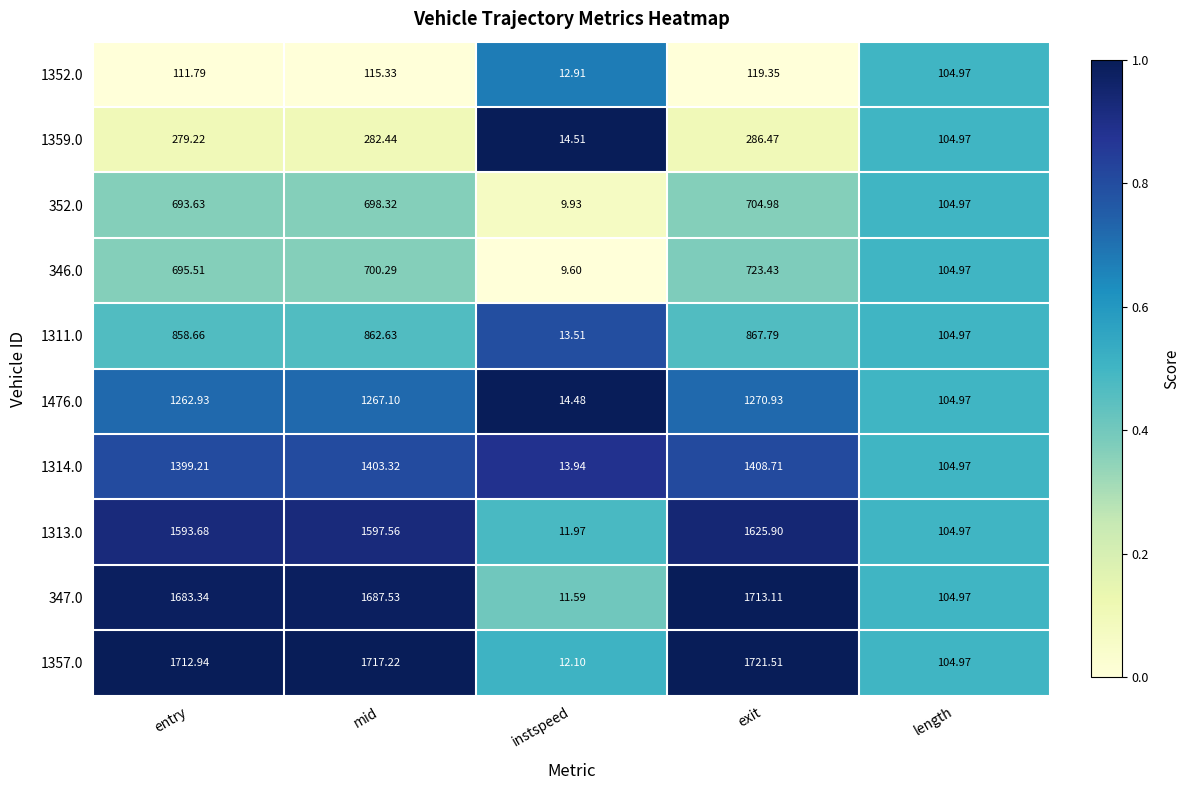

At which label does 347.0 reach its peak?

exit